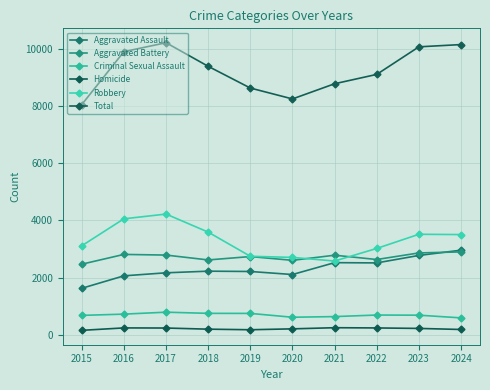

What is the total value across all series at 2017?

20432